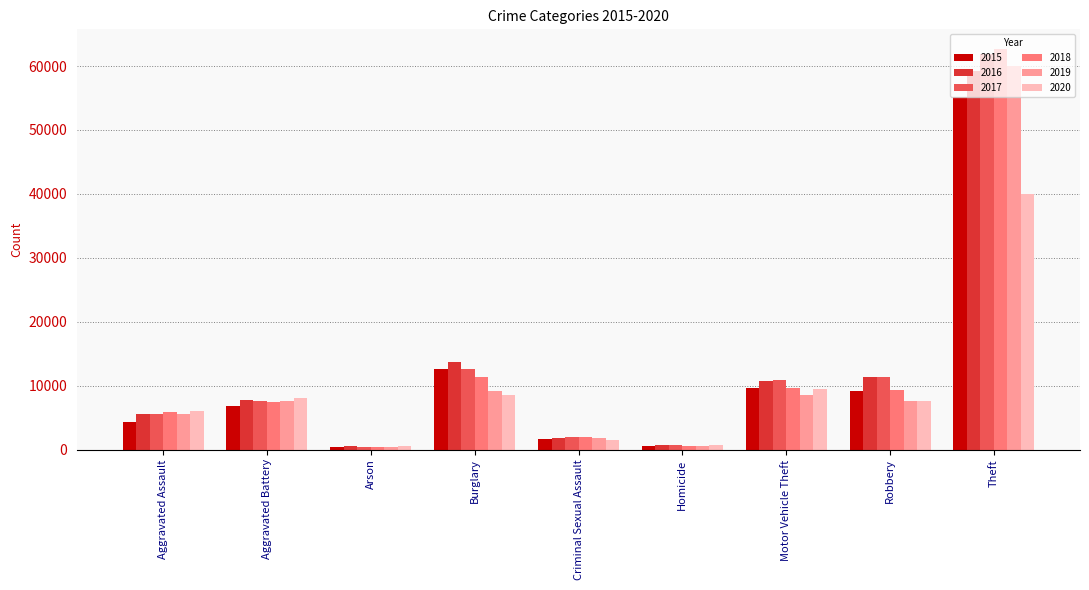

What is the difference between the maximum and minimum values in the 2017 series?

61498